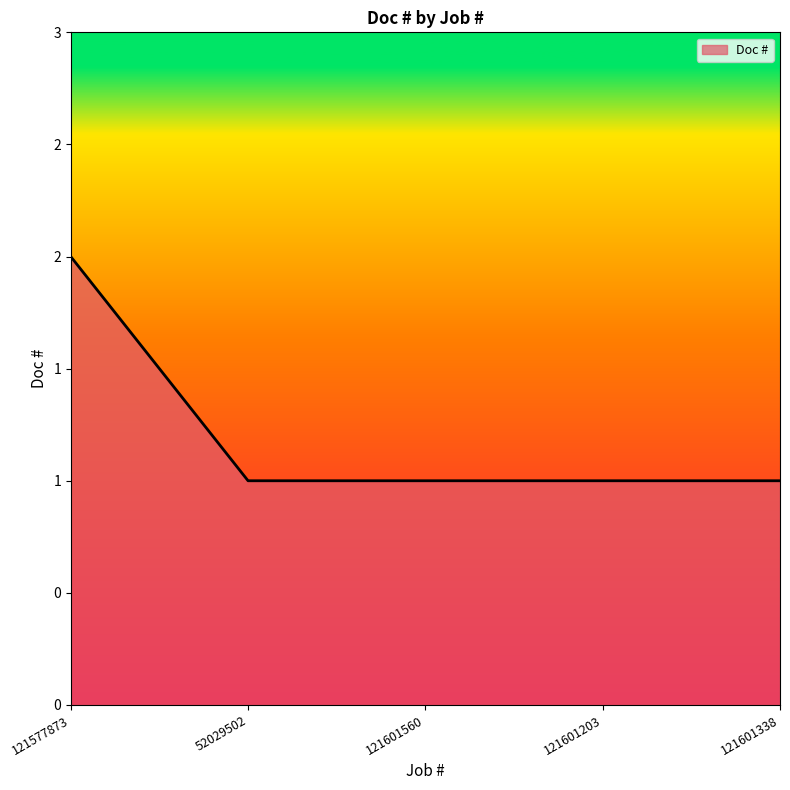

True or false: the data has more than 2 interior local peaks.

False